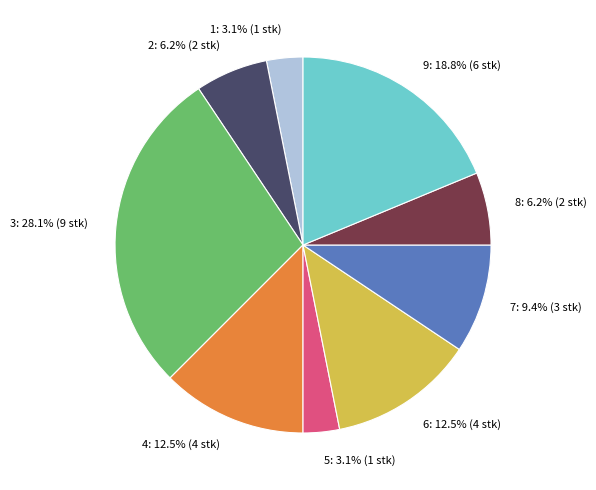

Combined, do 2: 6.2% (2 stk) and 8: 6.2% (2 stk) account for over 50%?

No